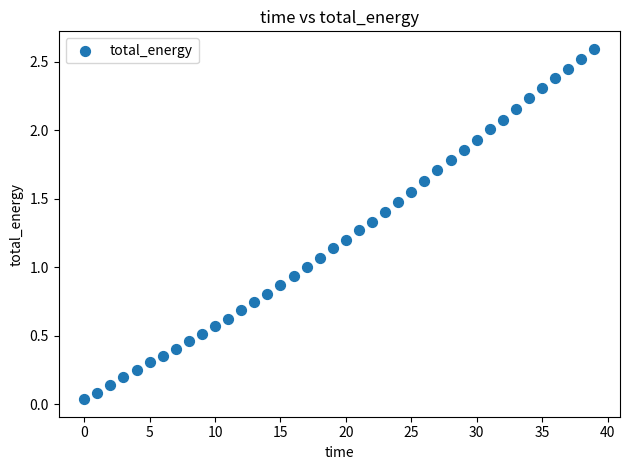

What is the range of Y values (max minus min)?

2.6